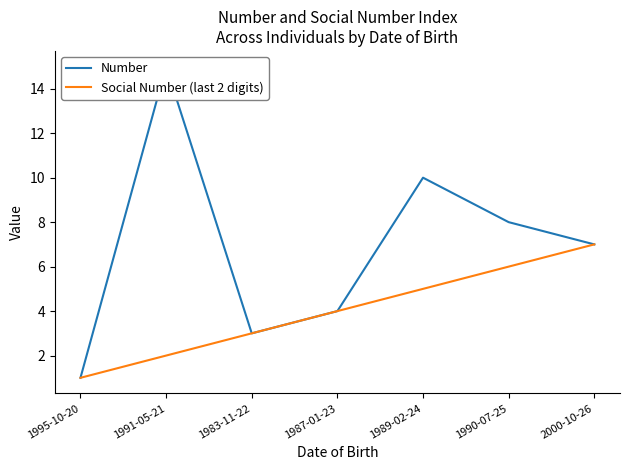

Which series changed the most between 1983-11-22 and 1990-07-25?

Number